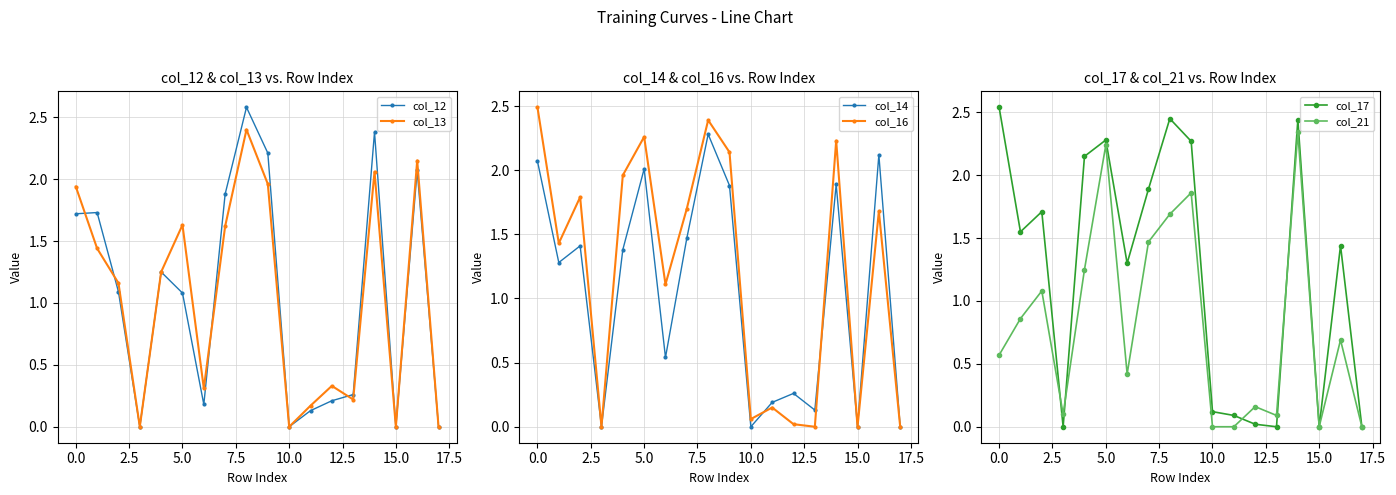

True or false: col_14 has a value of -0.8 at 10.0.

False